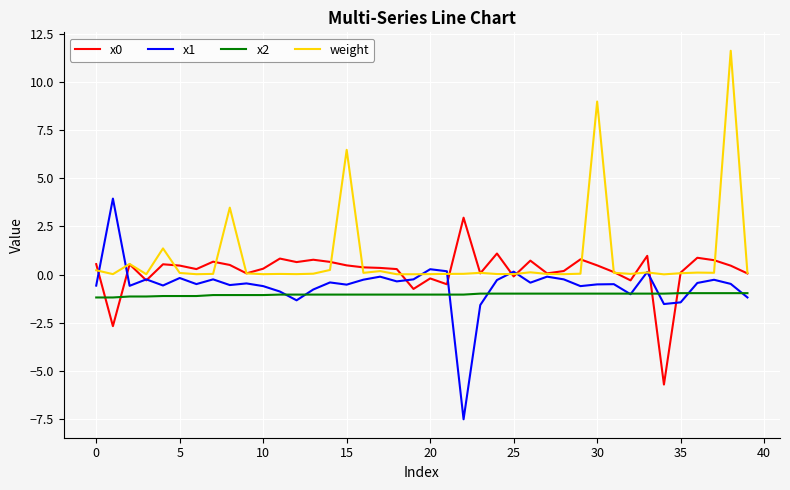

True or false: weight and x2 cross at least once.

False